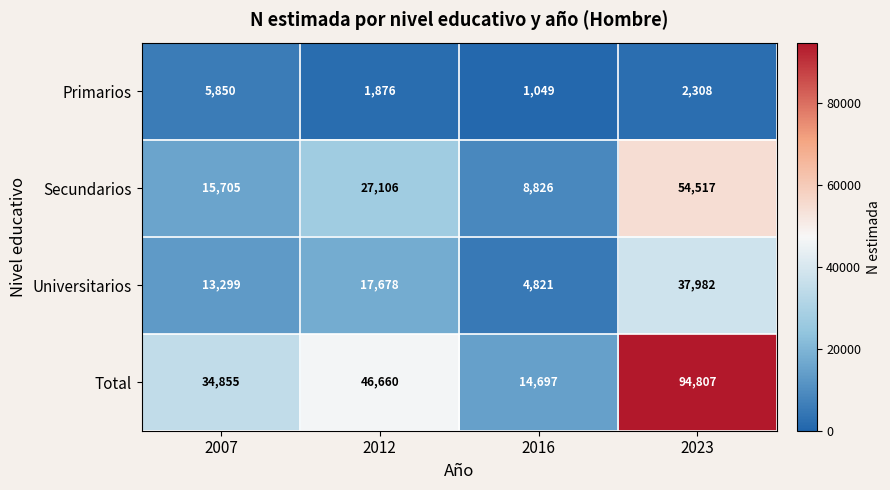

What is the approximate value of Total at 2012, to the nearest 10?

46660